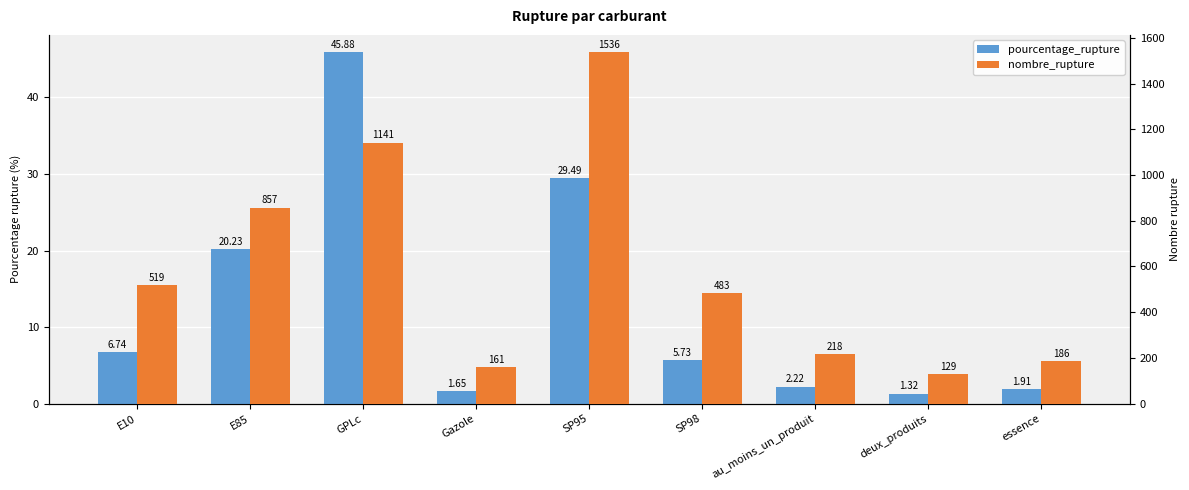

Reading right to left, what are all the values shown in this chart?

pourcentage_rupture: 1.9	1.3	2.2	5.7	29.5	1.6	45.9	20.2	6.7
nombre_rupture: 186.0	129.0	218.0	483.0	1536.0	161.0	1141.0	857.0	519.0